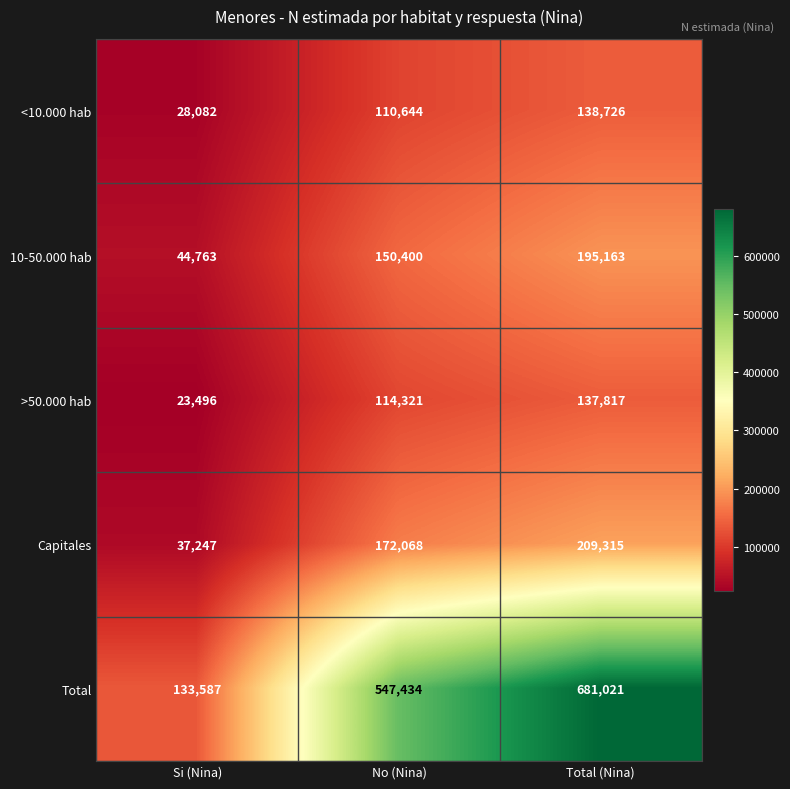

Read the Capitales value at No (Nina).

172068